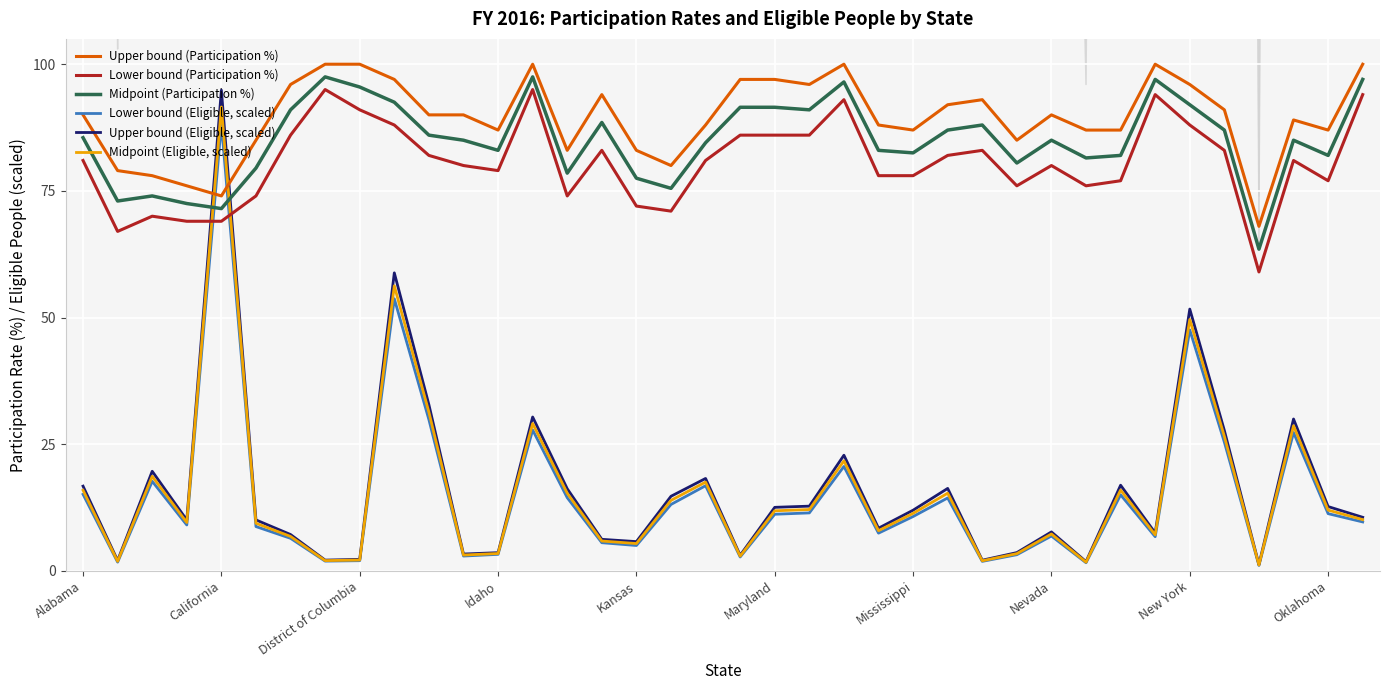

What is the minimum value for Midpoint (Participation %)?

63.5